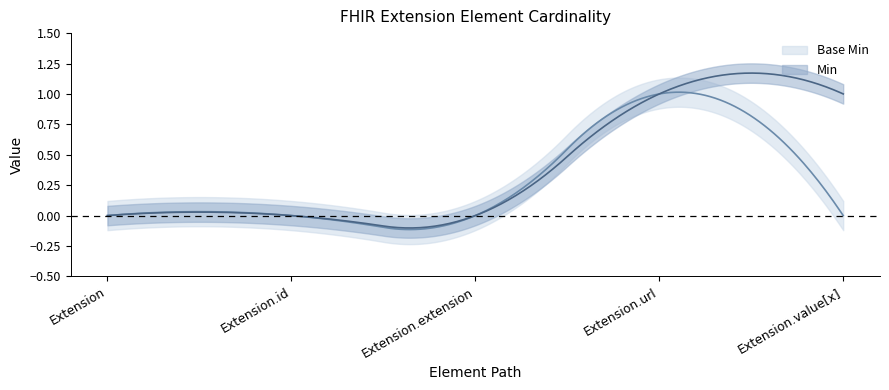

At how many categories does at least one series exceed 0?

2